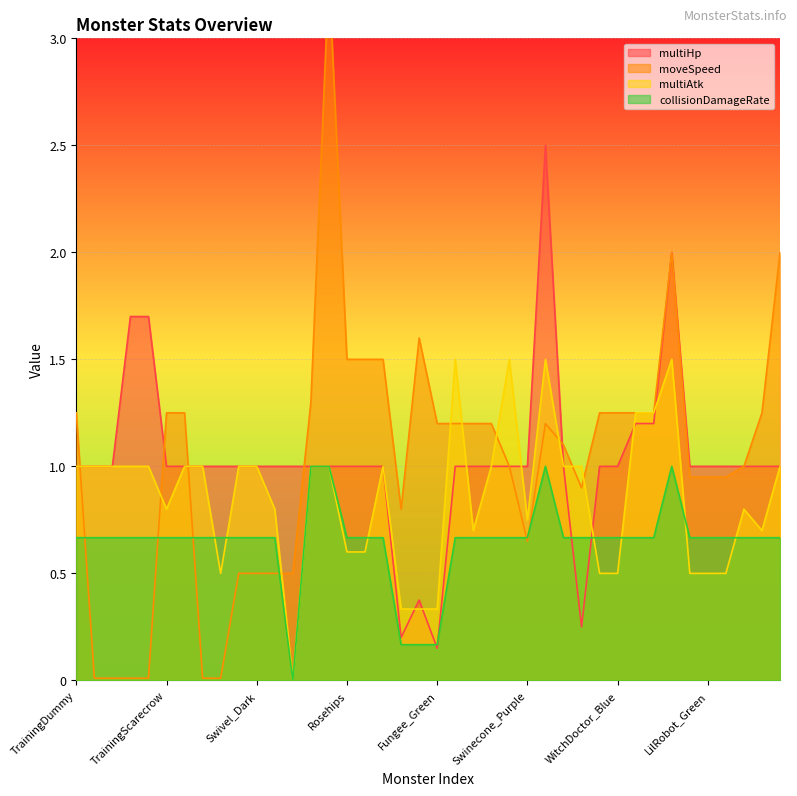

What is the label of the 16th point from the right?

Swinecone